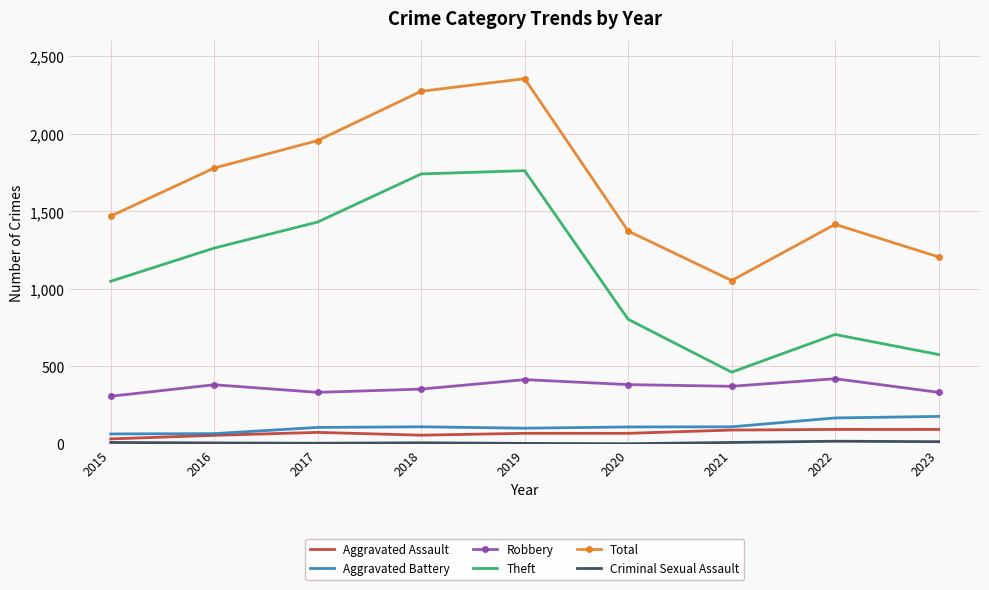

How many interior local peaks does the Robbery series have?

3